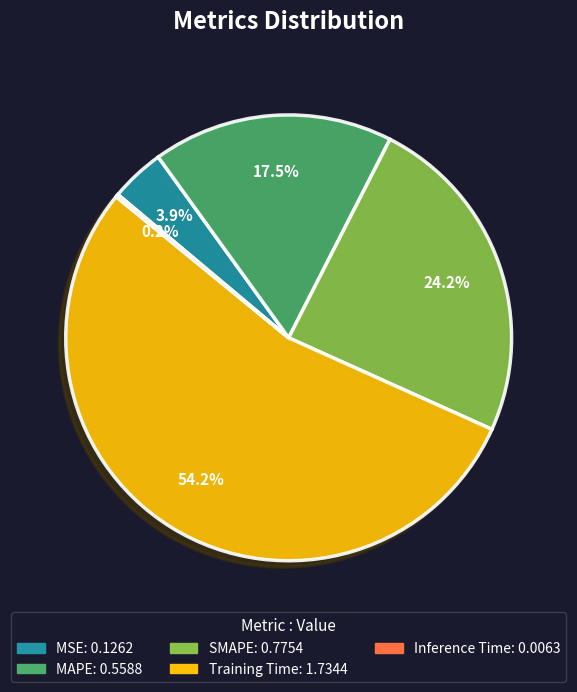

What is the largest slice in the pie chart?

Training Time